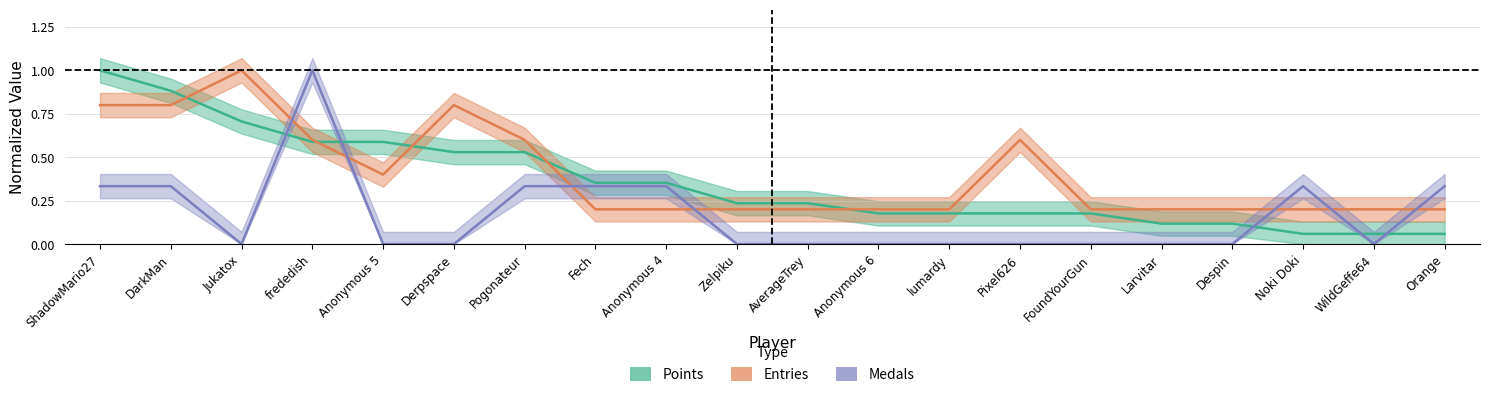

Between lumardy and Pixel626, which series saw the biggest shift?

Entries